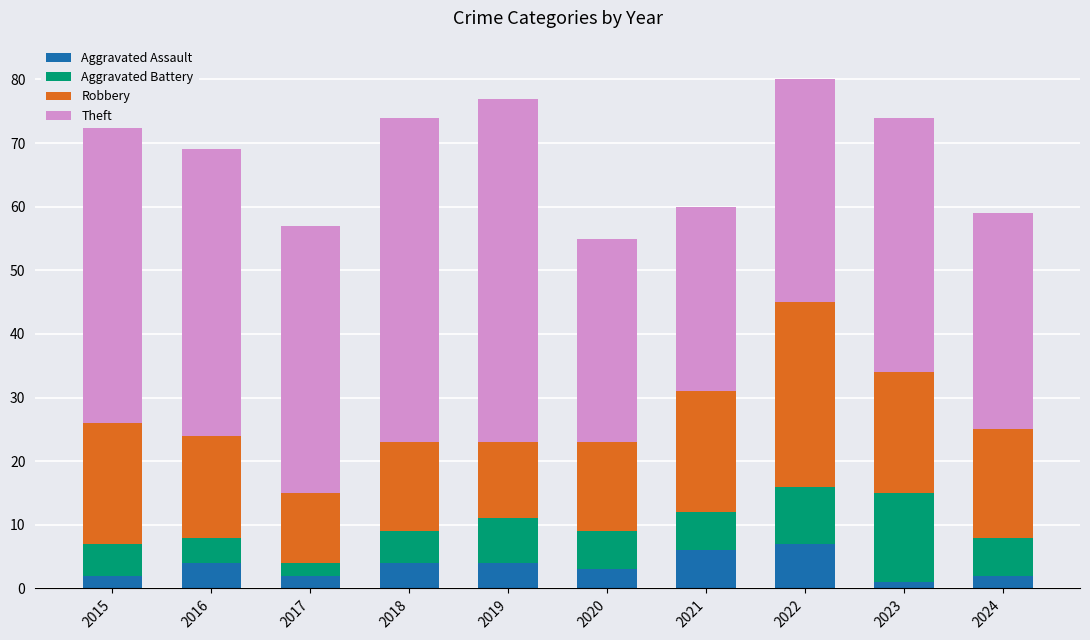

The value of Aggravated Assault at 2019 is 6. True or false?

False